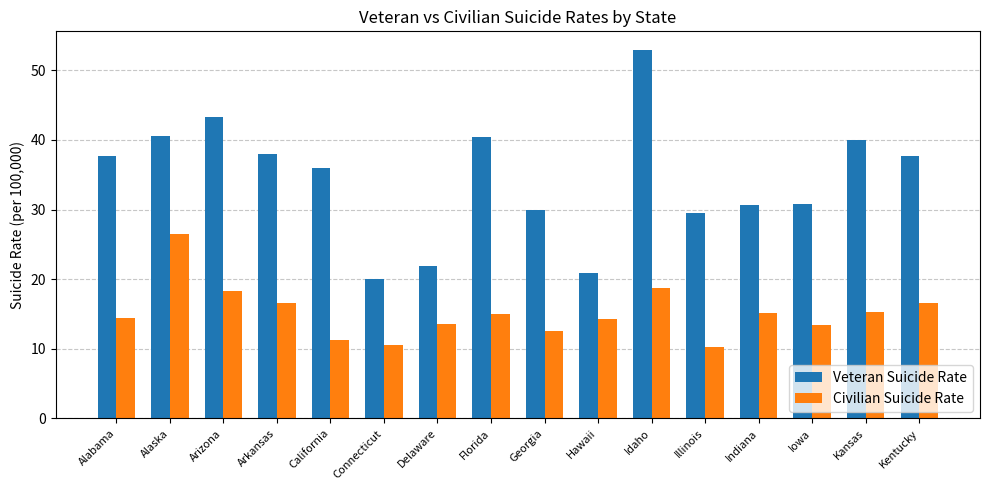

What is the smallest value displayed?

10.2